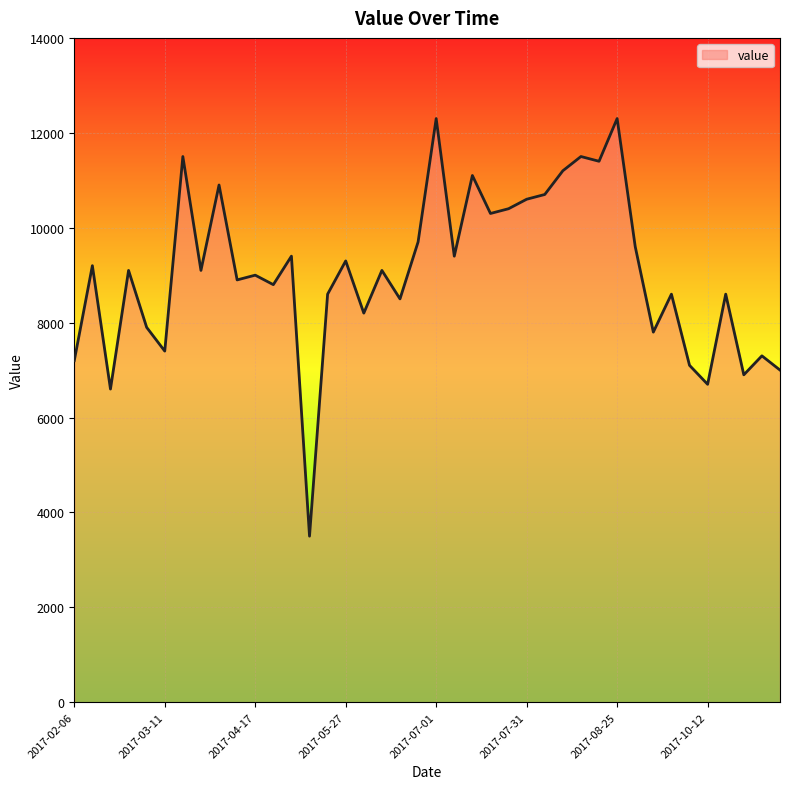

What is the greatest value displayed?

12300